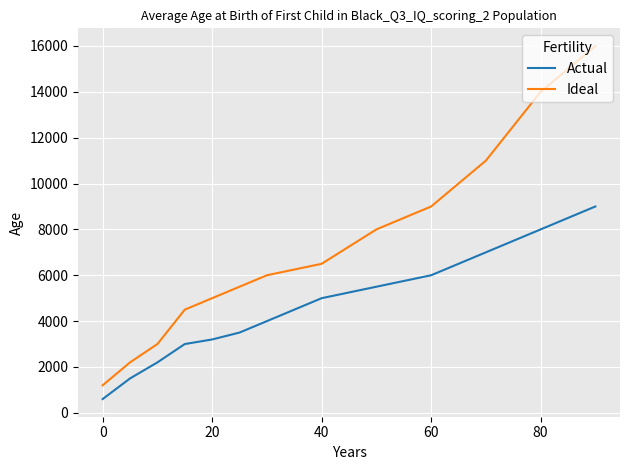

What is the sum of all Ideal values?

91900